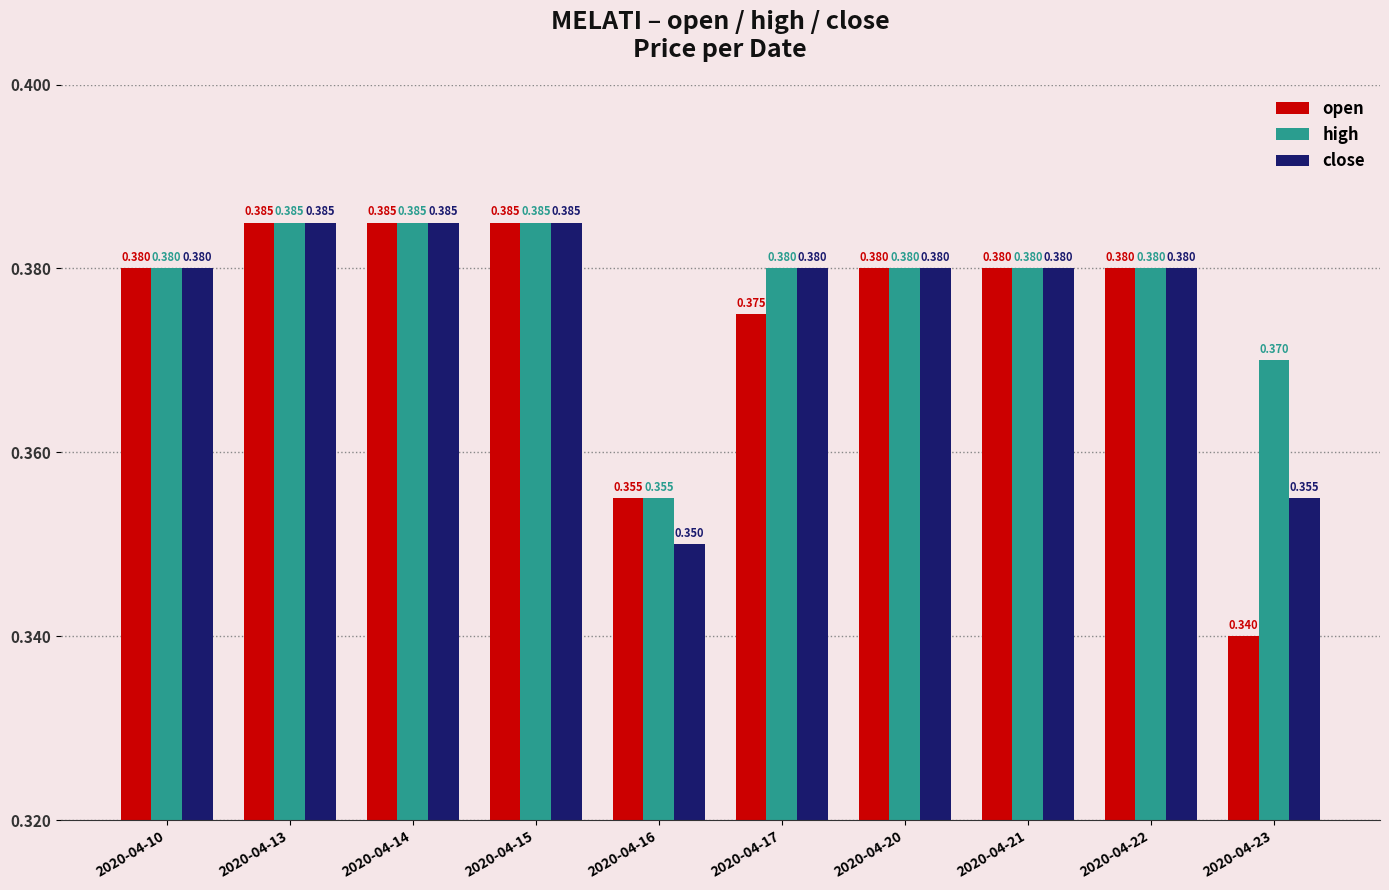

Rank the series by their average value, from highest to lowest.

high, close, open